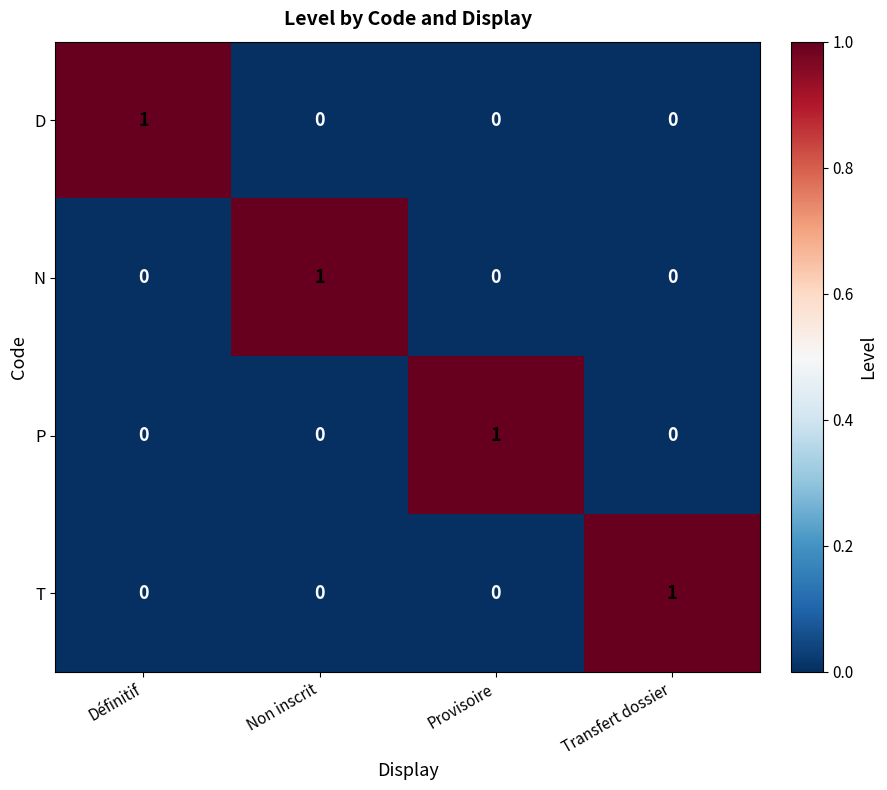

Count the N values in the range 0 to 1.

4